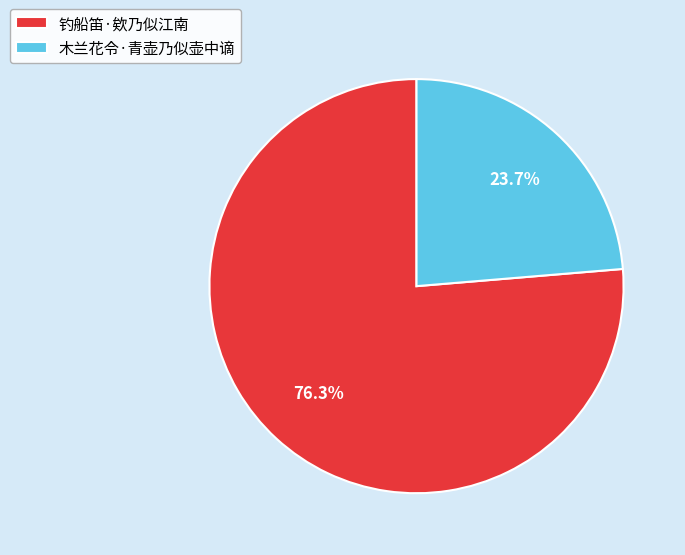

Combined, what portion of the pie is 钓船笛·欸乃似江南 and 木兰花令·青壶乃似壶中谪?

100.0%